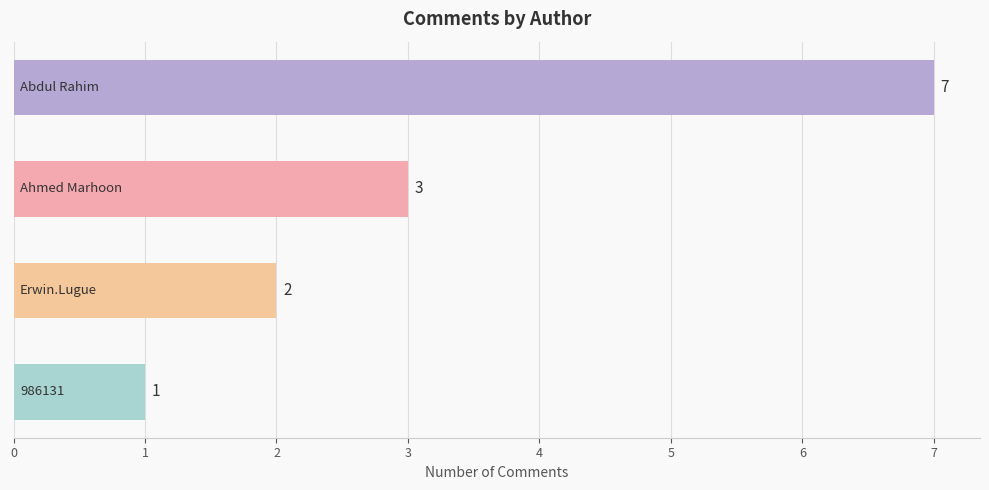

What is the greatest value displayed?

7